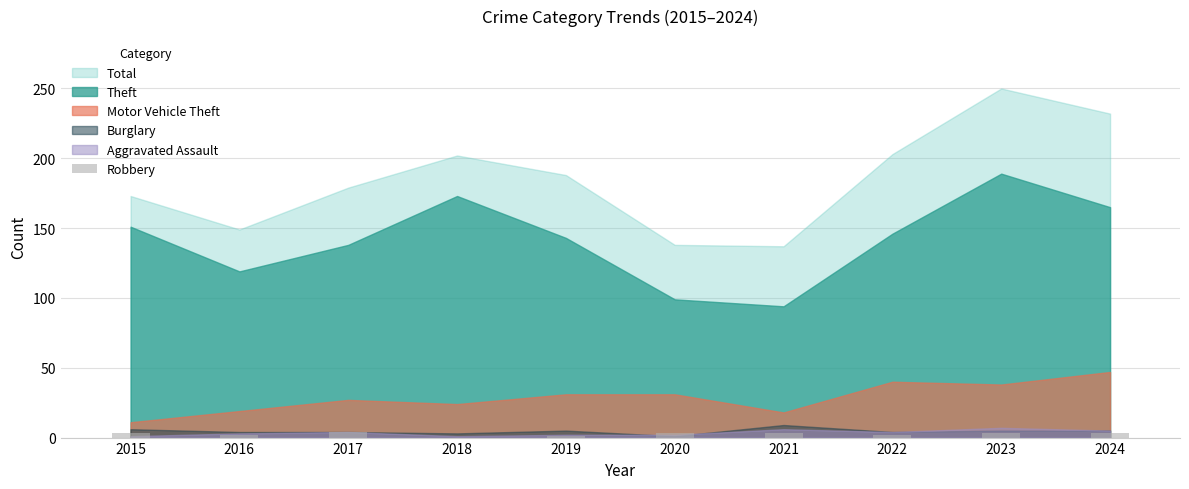

Count the number of data series in this chart.

1